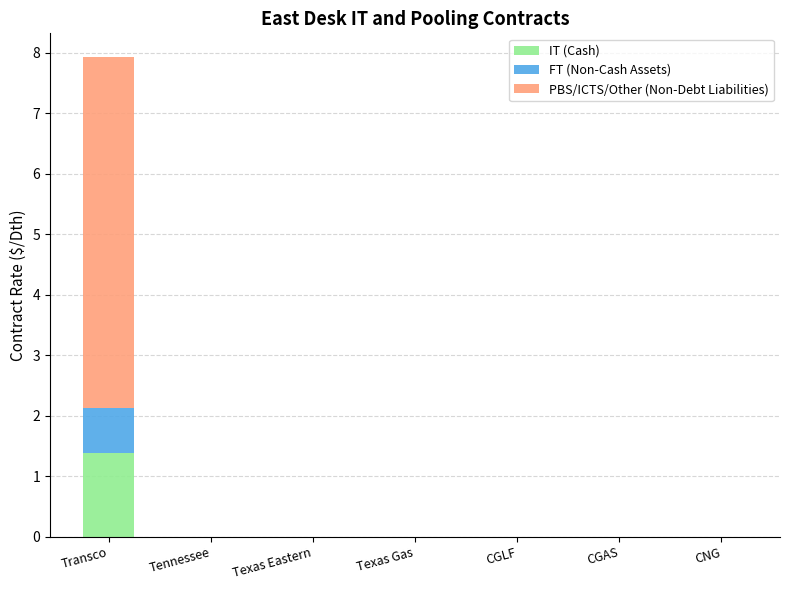

What is the sum of the IT (Cash) values at Tennessee and Transco?

1.4